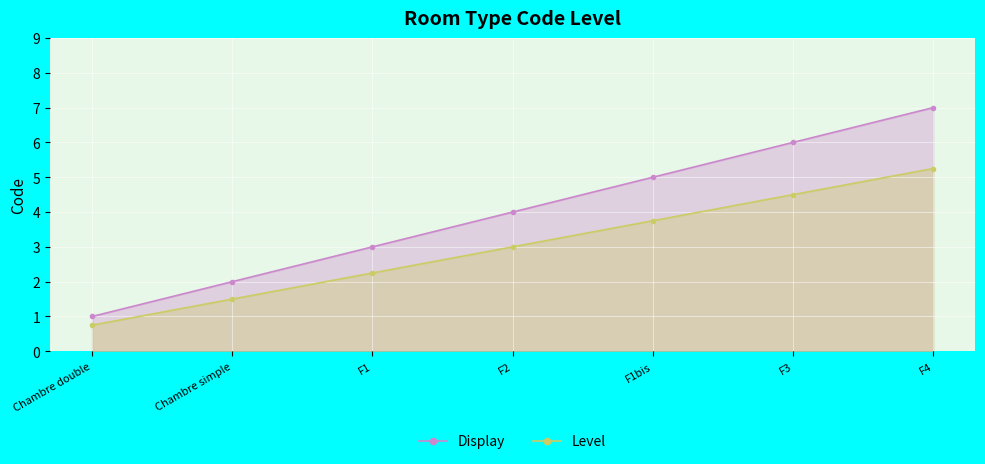

Which series has the largest range (max minus min)?

Display